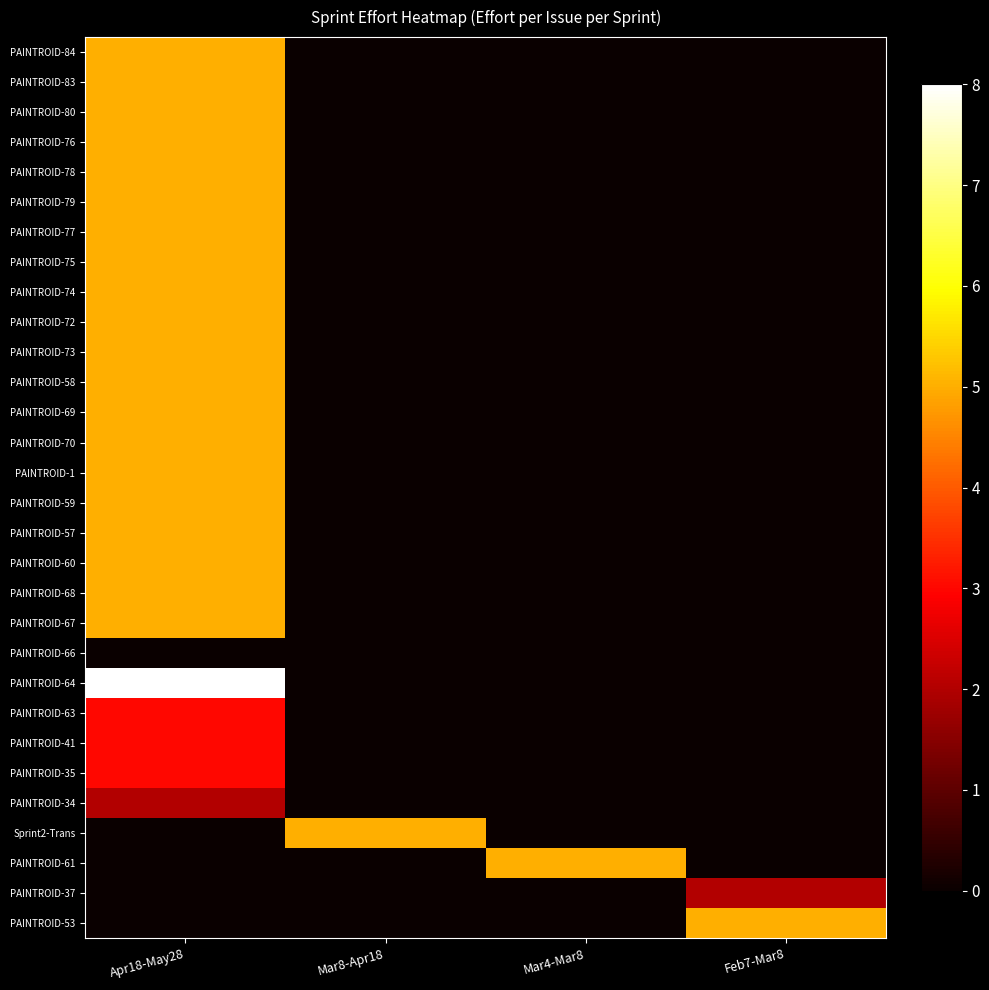

Rank the series by their maximum value, from lowest to highest.

PAINTROID-66, PAINTROID-34, PAINTROID-37, PAINTROID-63, PAINTROID-41, PAINTROID-35, PAINTROID-84, PAINTROID-83, PAINTROID-80, PAINTROID-76, PAINTROID-78, PAINTROID-79, PAINTROID-77, PAINTROID-75, PAINTROID-74, PAINTROID-72, PAINTROID-73, PAINTROID-58, PAINTROID-69, PAINTROID-70, PAINTROID-1, PAINTROID-59, PAINTROID-57, PAINTROID-60, PAINTROID-68, PAINTROID-67, Sprint2-Trans, PAINTROID-61, PAINTROID-53, PAINTROID-64